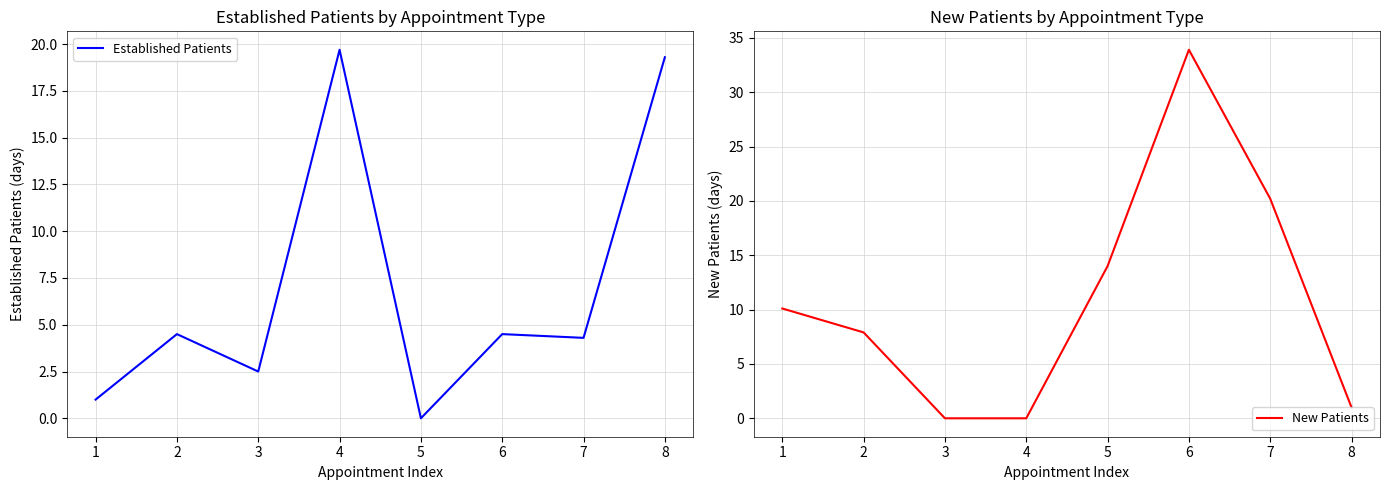

The value of Established Patients at 5 is -9.1. True or false?

False